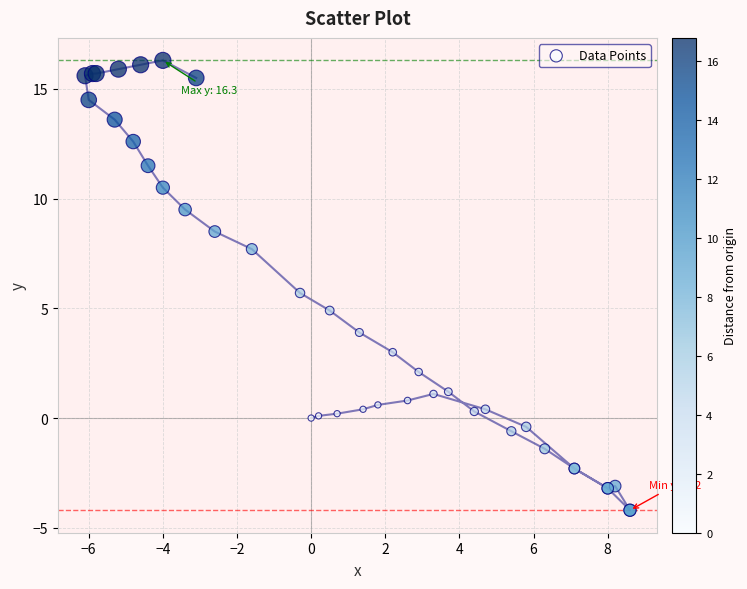

What Y value in the scatter plot is closest to 6?

5.7